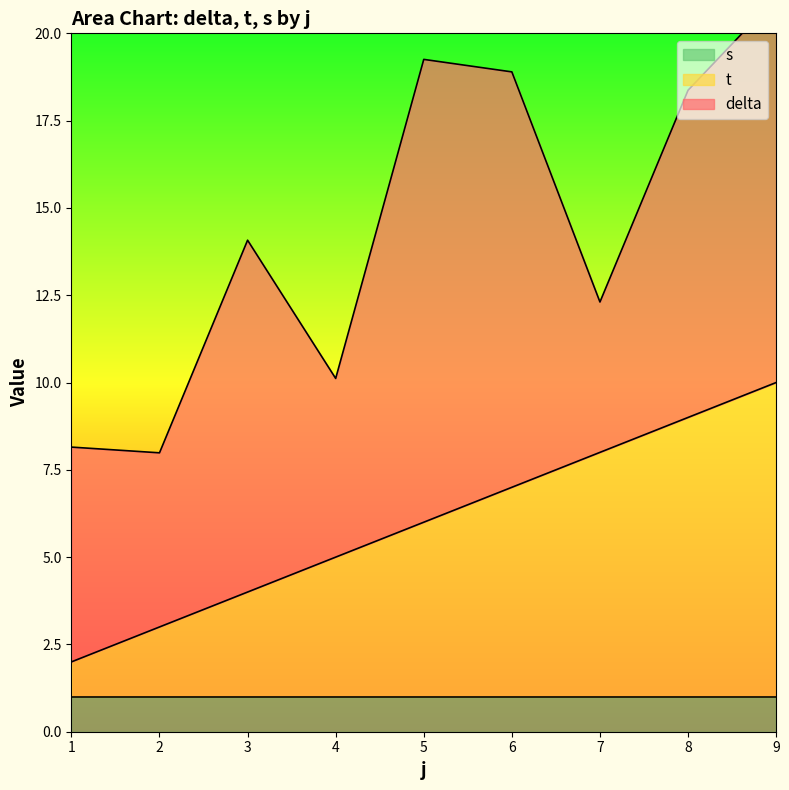

At how many categories does at least one series exceed 4?

9